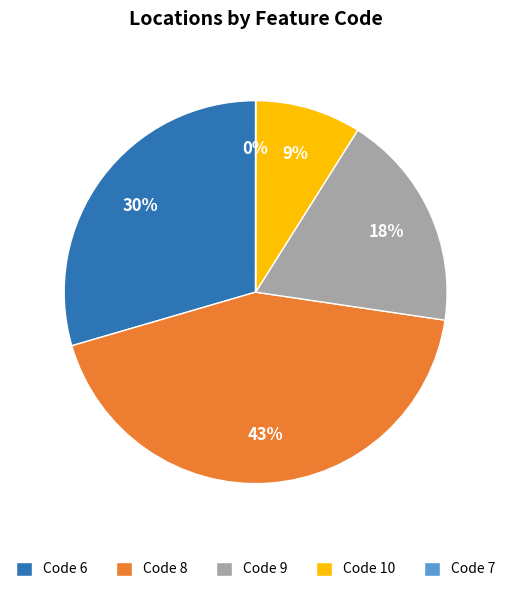

Is it true that Code 6 is 20% of the pie?

False